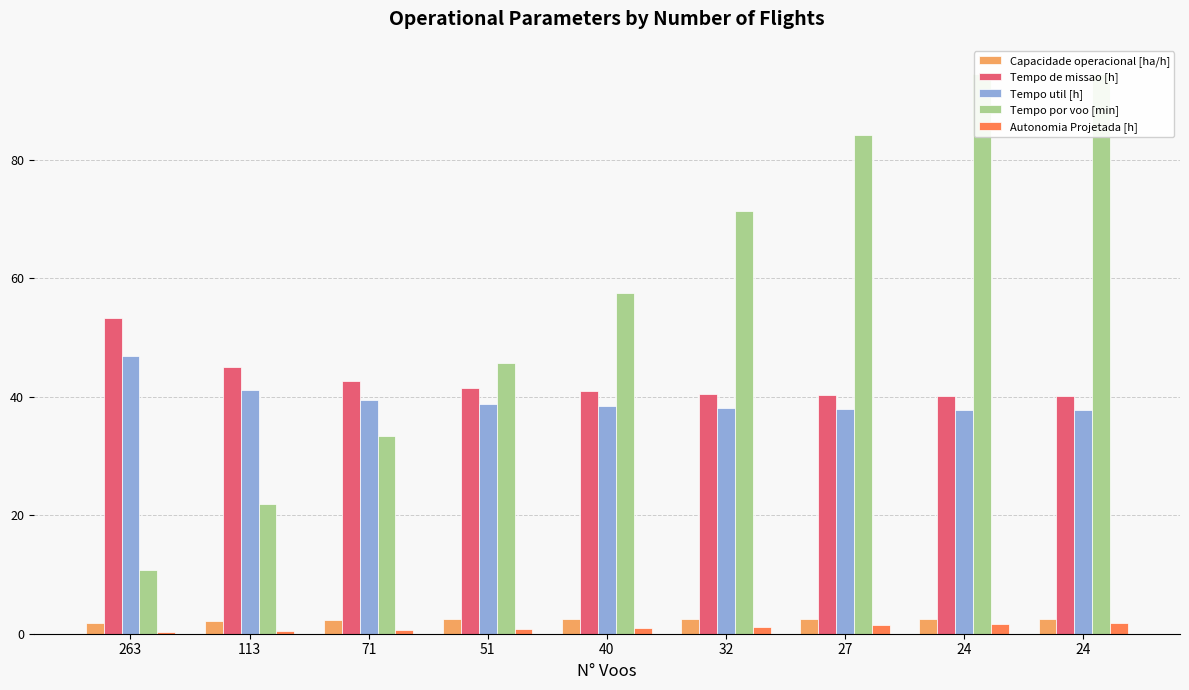

List the labels in order of Tempo por voo [min] value, smallest first.

263, 113, 71, 51, 40, 32, 27, 24, 24